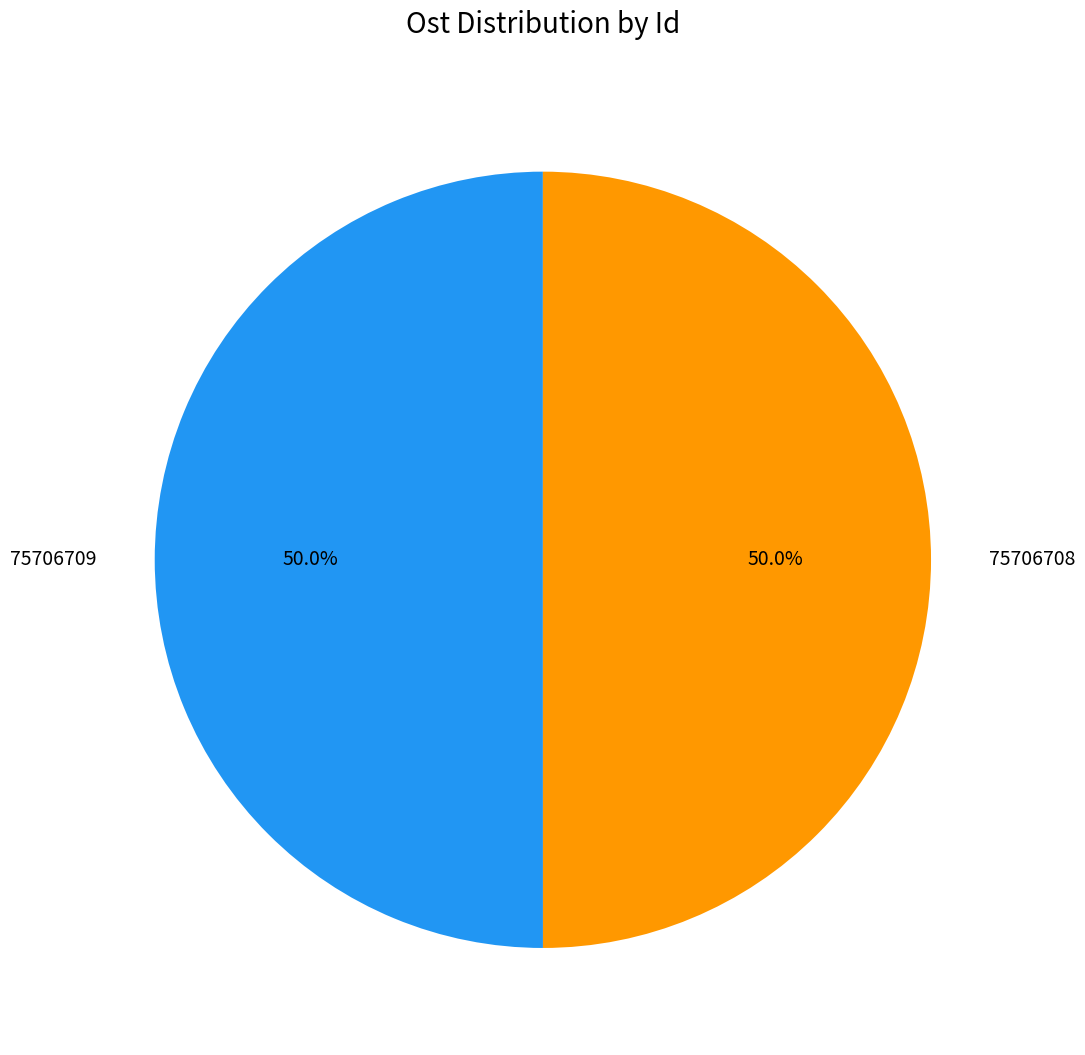

What percentage is NOT represented by 75706709?

50.0%